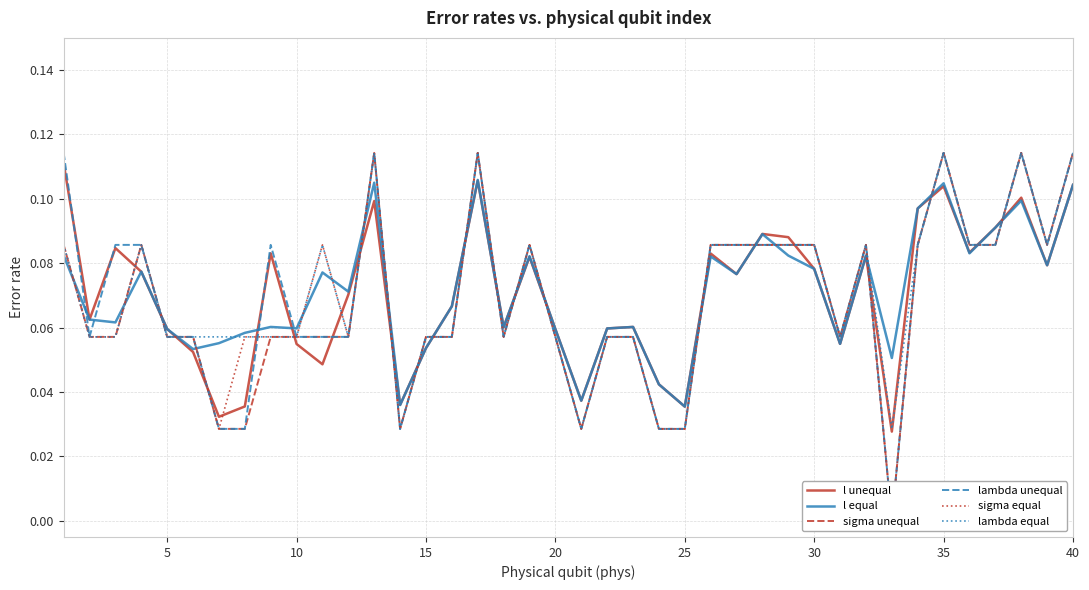

Is this an area chart (filled region under the line)?

No